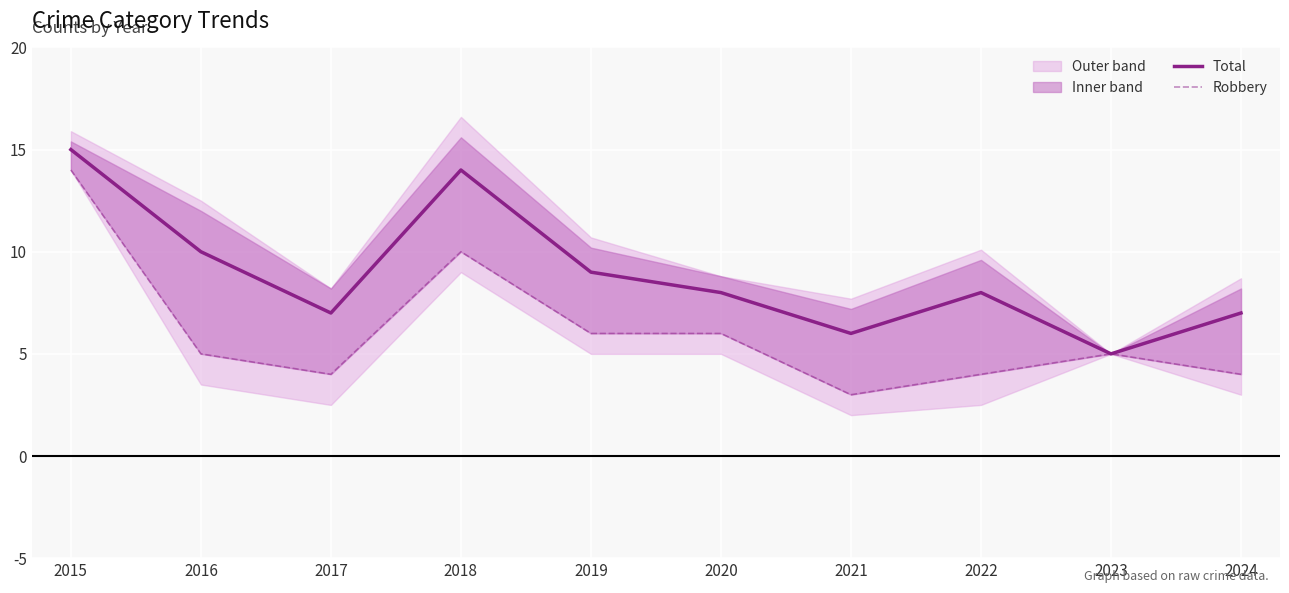

What are all the series names shown in the legend?

Total, Robbery